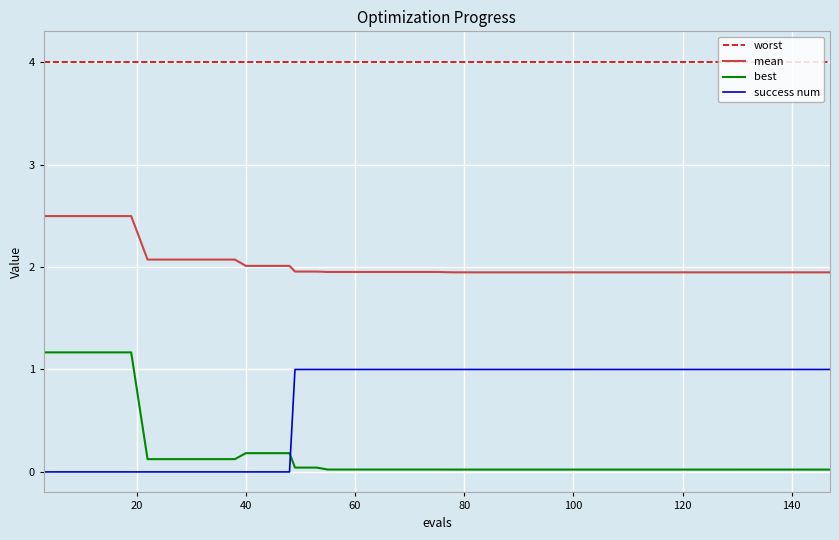

Which series has the largest total across all categories?

worst